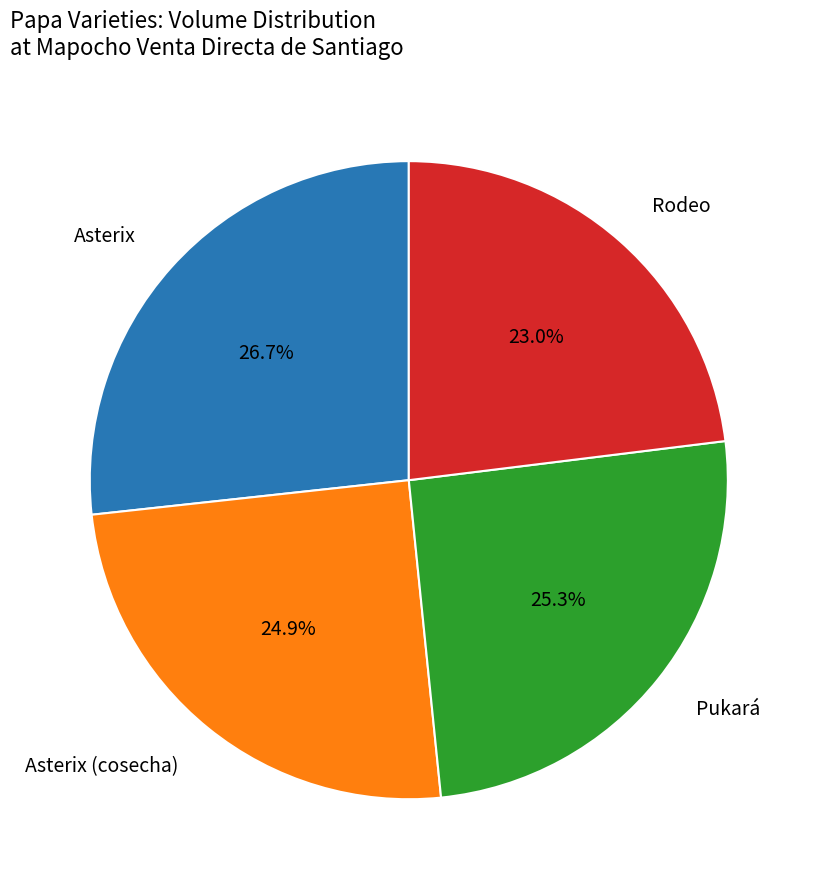

To the nearest percent, what percentage of the pie is Asterix (cosecha)?

25%